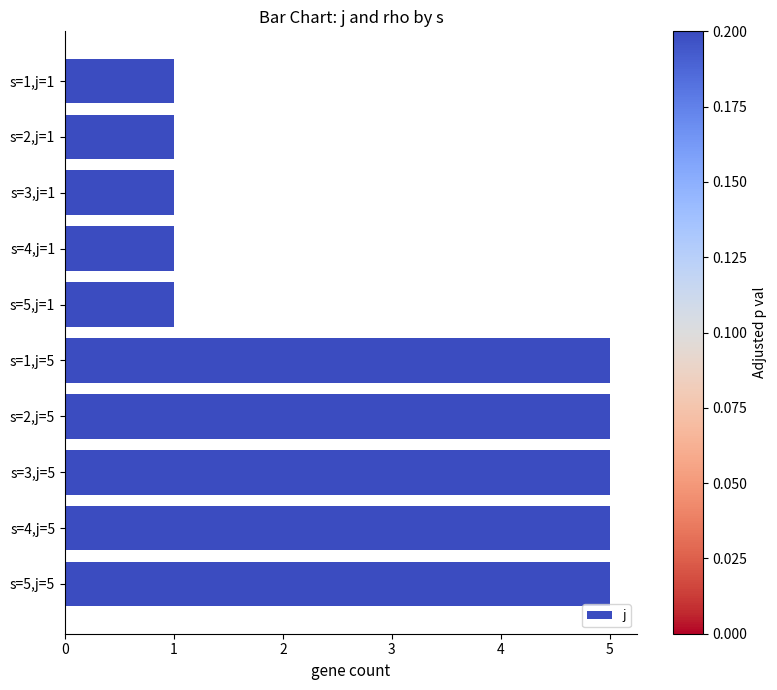

The value at s=2,j=1 is 1. True or false?

True